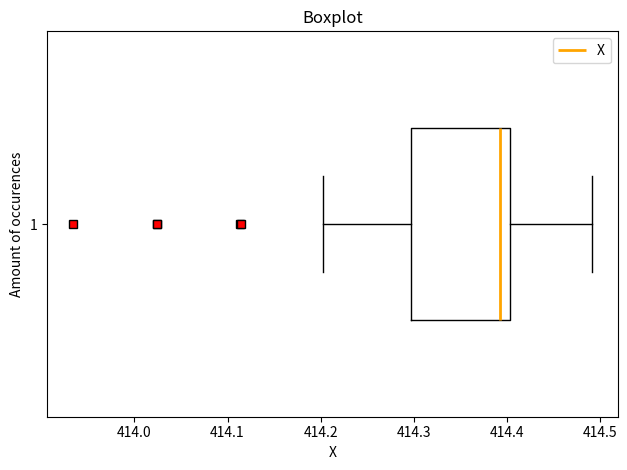

Transcribe this box plot: give where the median line is, the range the box spans, and where the two whiskers end, as read against the x-axis. The values are not printed on the chart, so give them approximately, as read against the axis.

median 414.39, box 414.30 to 414.40, whiskers 414.20 to 414.49